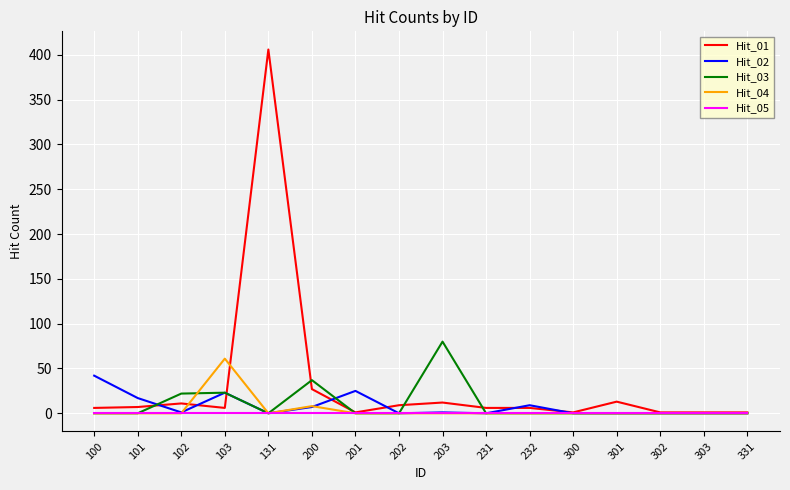

Read the Hit_01 value at 102, to the nearest 10.

10